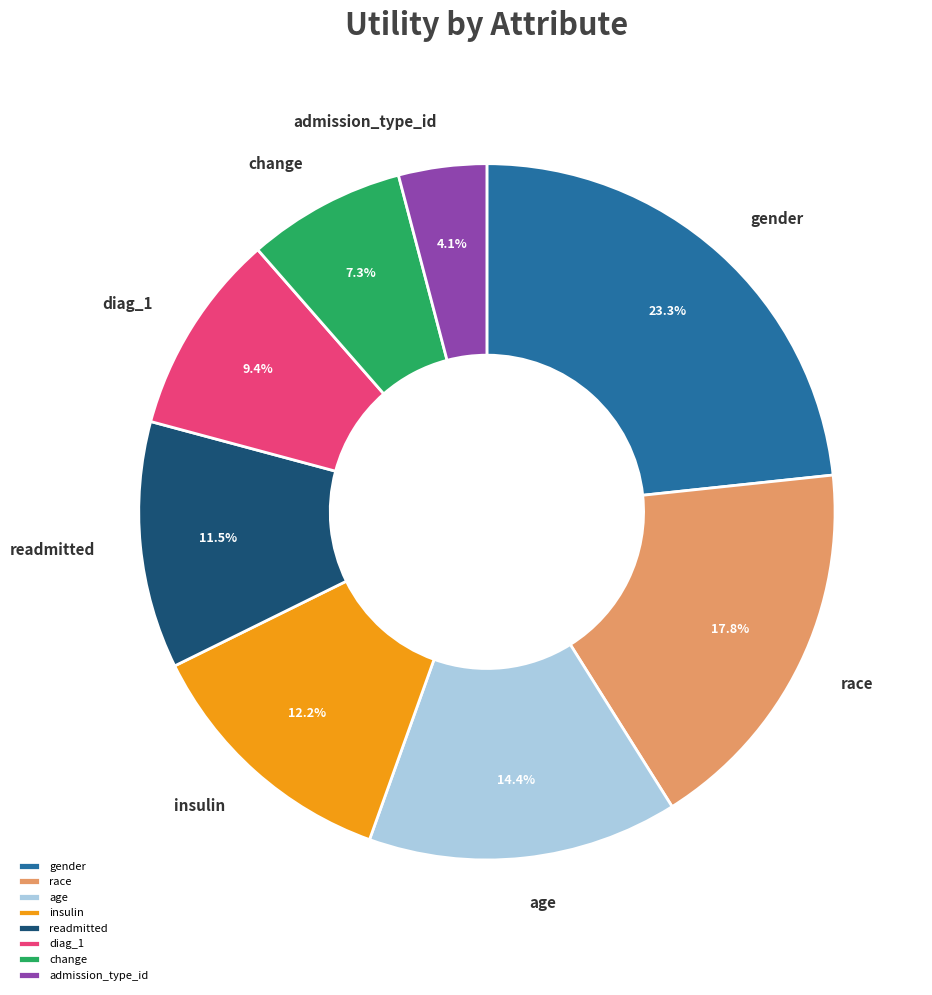

Which has a higher value, race or gender?

gender